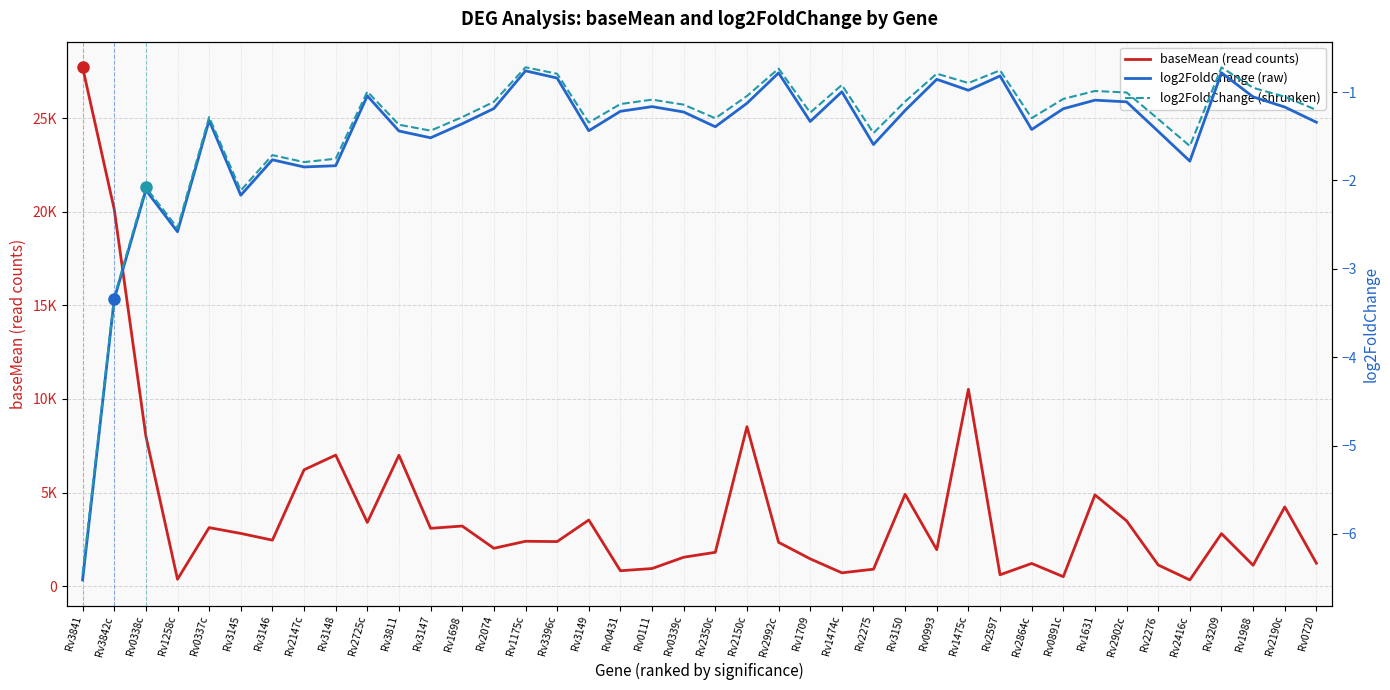

True or false: log2FoldChange (raw) and baseMean (read counts) cross at least once.

False